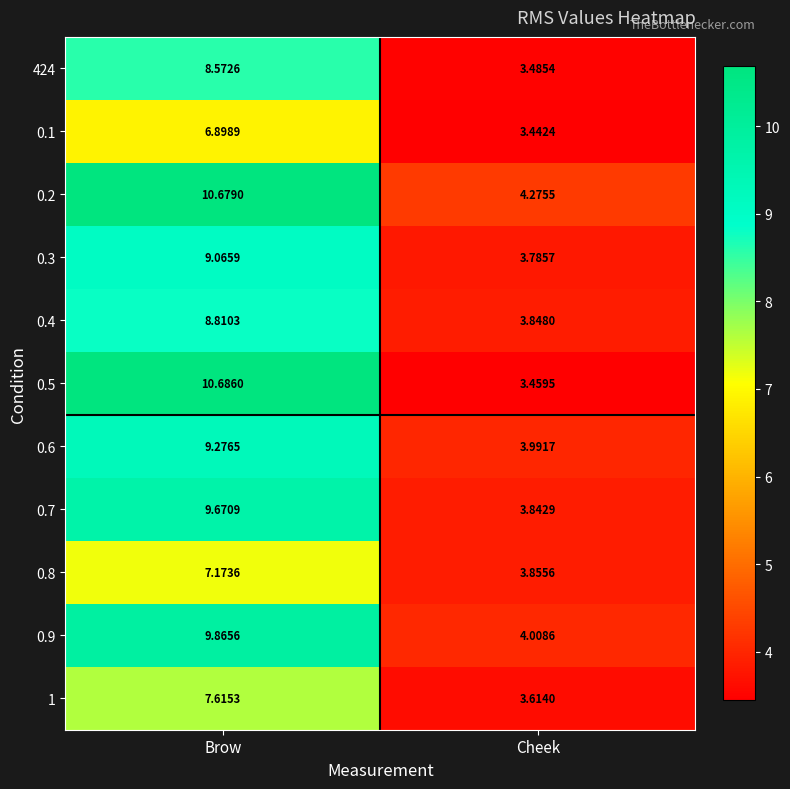

List the labels in order of 0.7 value, largest first.

Brow, Cheek